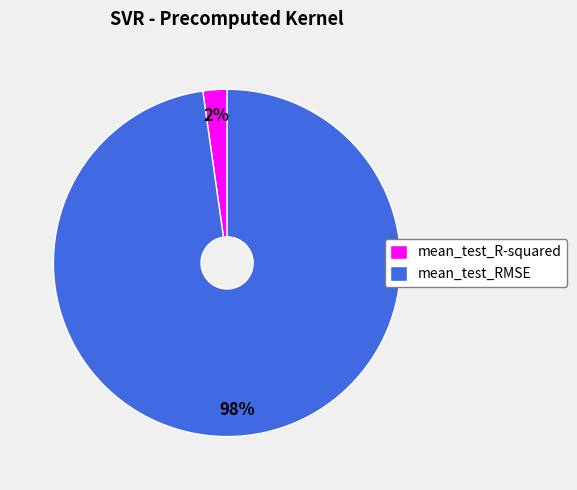

Between mean_test_R-squared and mean_test_RMSE, which is larger?

mean_test_RMSE